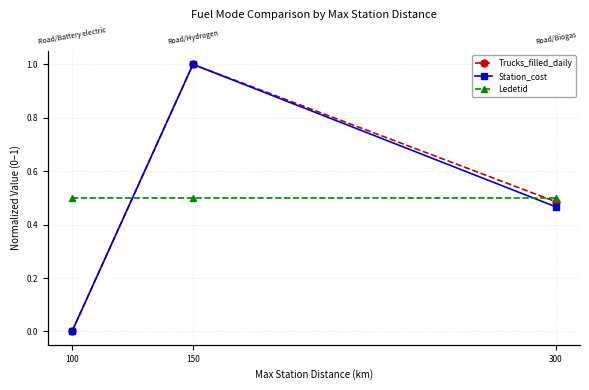

At which label is Trucks_filled_daily closest to 0?

100